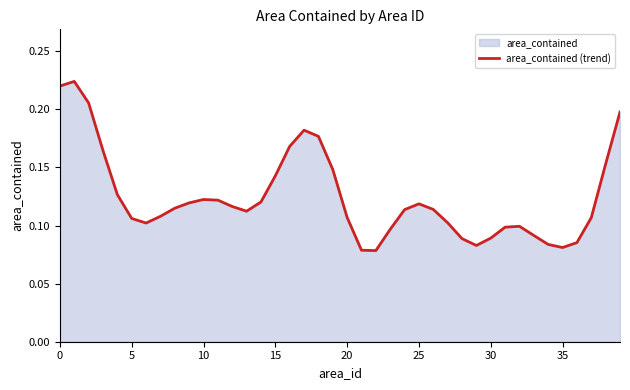

What is the greatest value displayed?

0.2